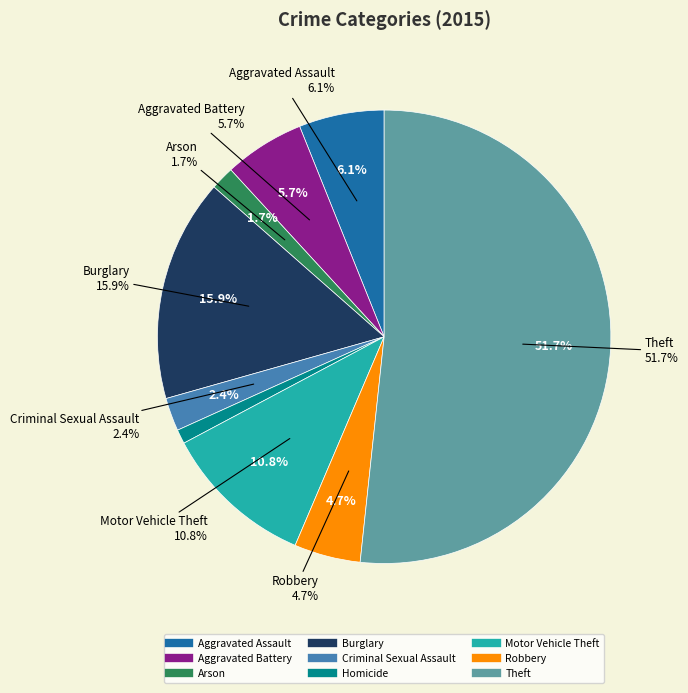

To the nearest percent, what percentage of the pie is Motor Vehicle Theft?

11%